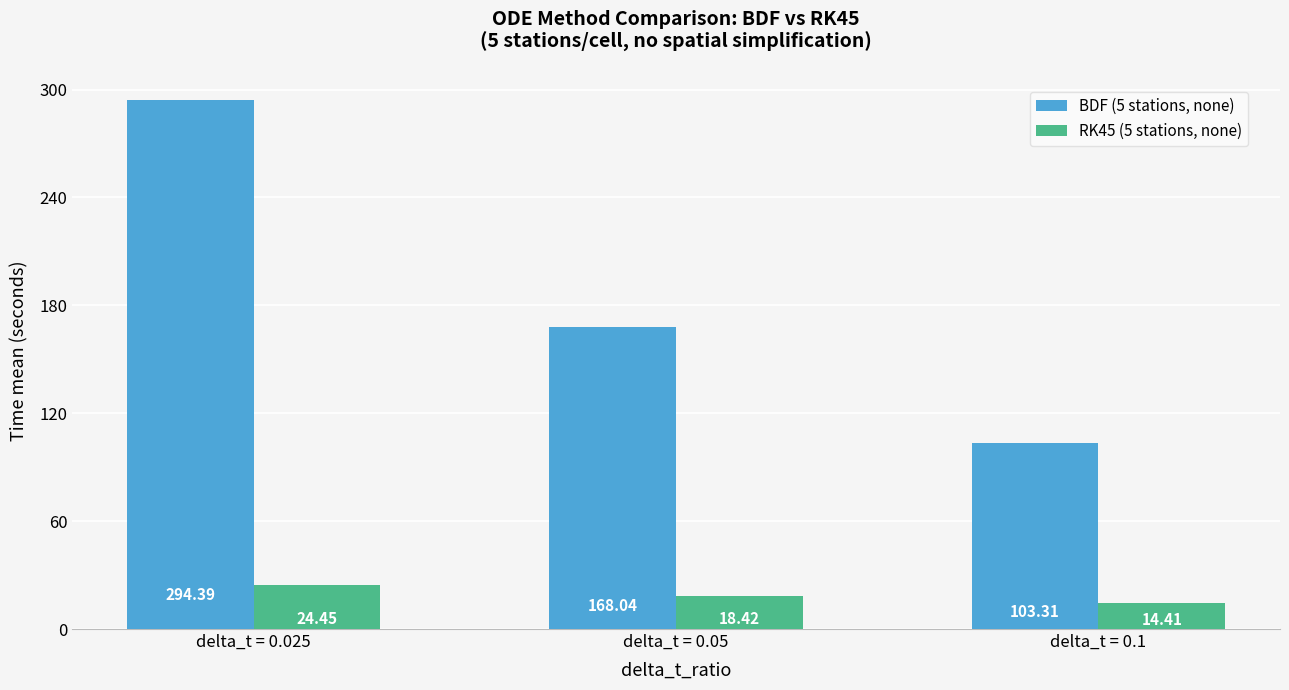

What is the approximate value of BDF (5 stations, none) at delta_t = 0.025?

294.4